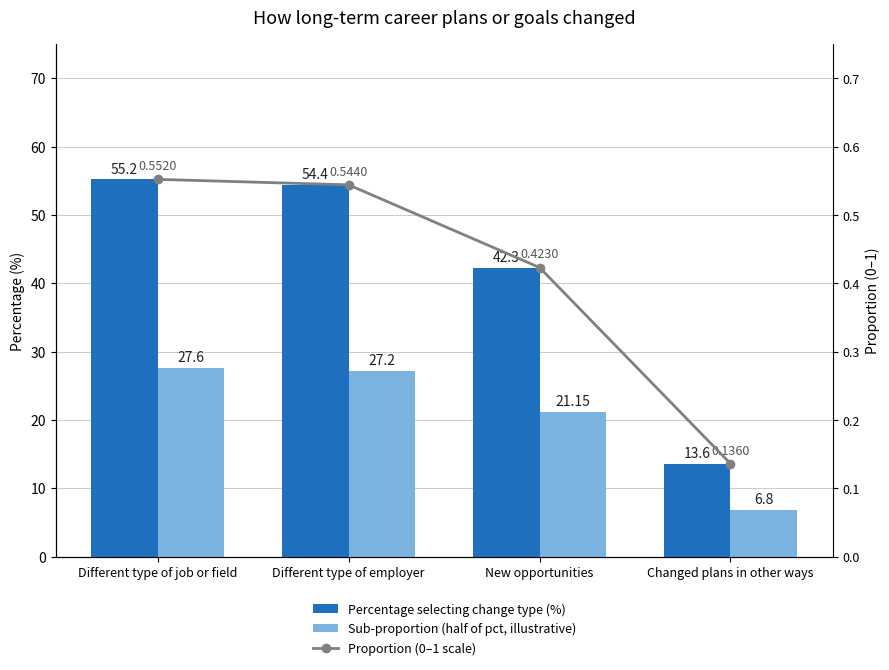

Reading left to right, transcribe all the data shown in this chart.

Percentage selecting change type (%): 55.2	54.4	42.3	13.6
Sub-proportion (half of pct, illustrative): 27.6	27.2	21.1	6.8
Proportion (0–1 scale): 0.6	0.5	0.4	0.1